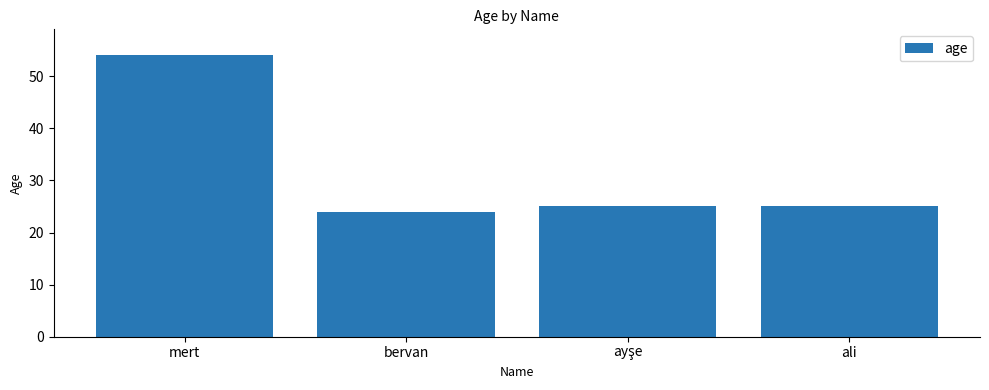

At which category does the chart reach its peak across all series?

mert